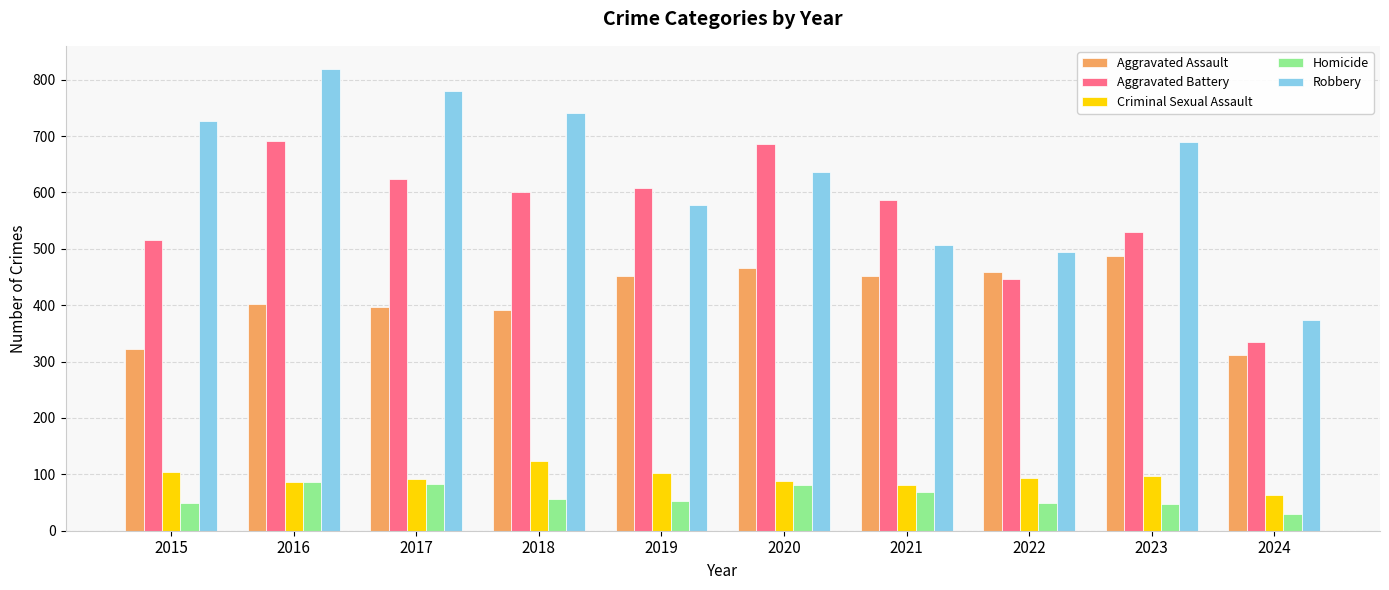

Where is Aggravated Battery nearest to the value 512?

2015